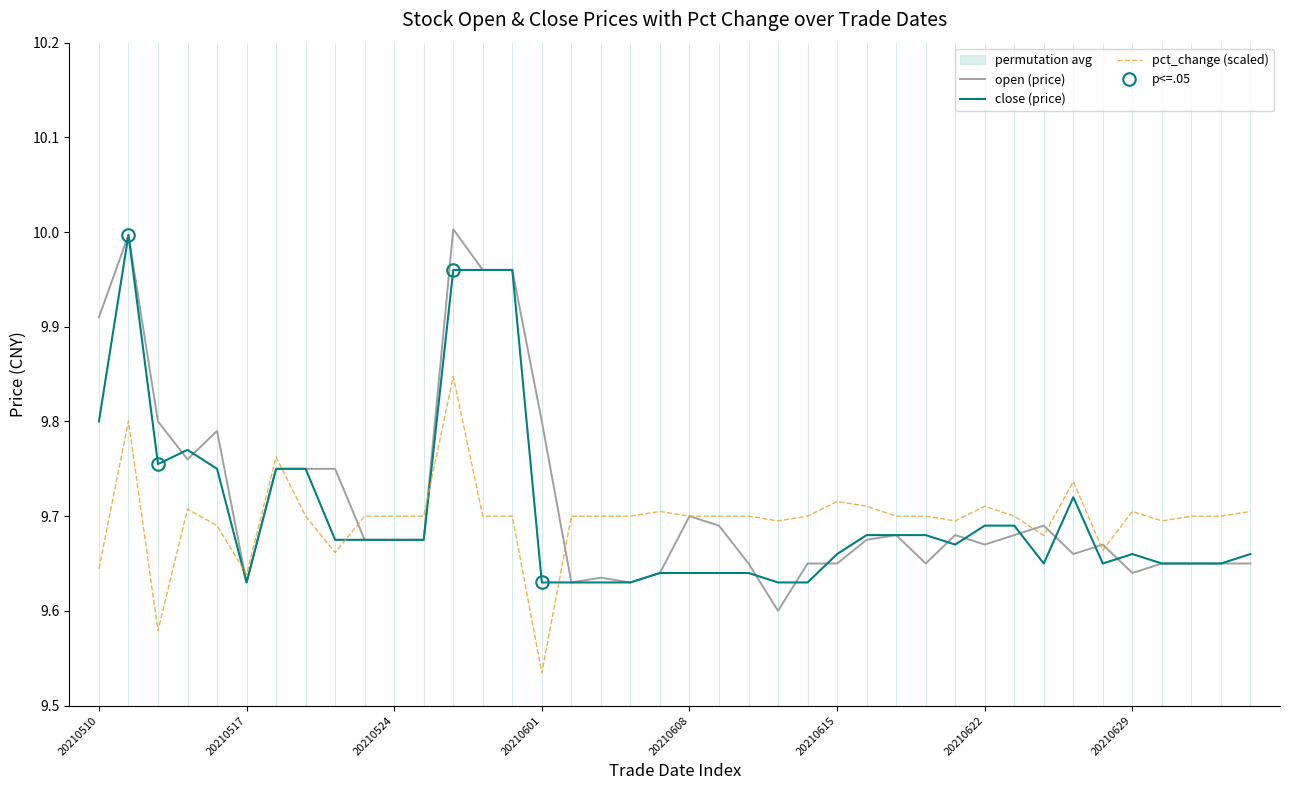

Which series has the largest total across all categories?

open (price)